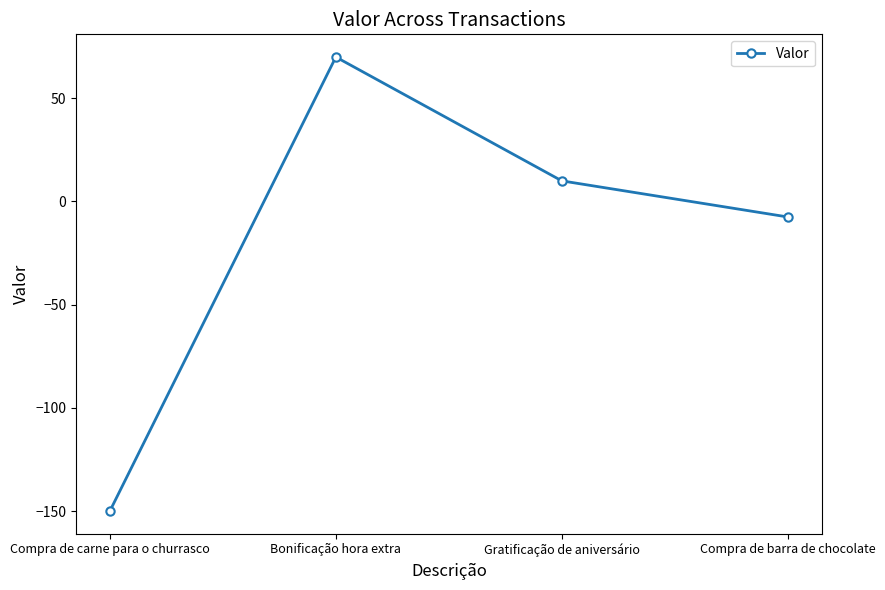

Reading right to left, what are all the values shown in this chart?

Compra de barra de chocolate=-7.5	Gratificação de aniversário=10.0	Bonificação hora extra=70.0	Compra de carne para o churrasco=-150.0